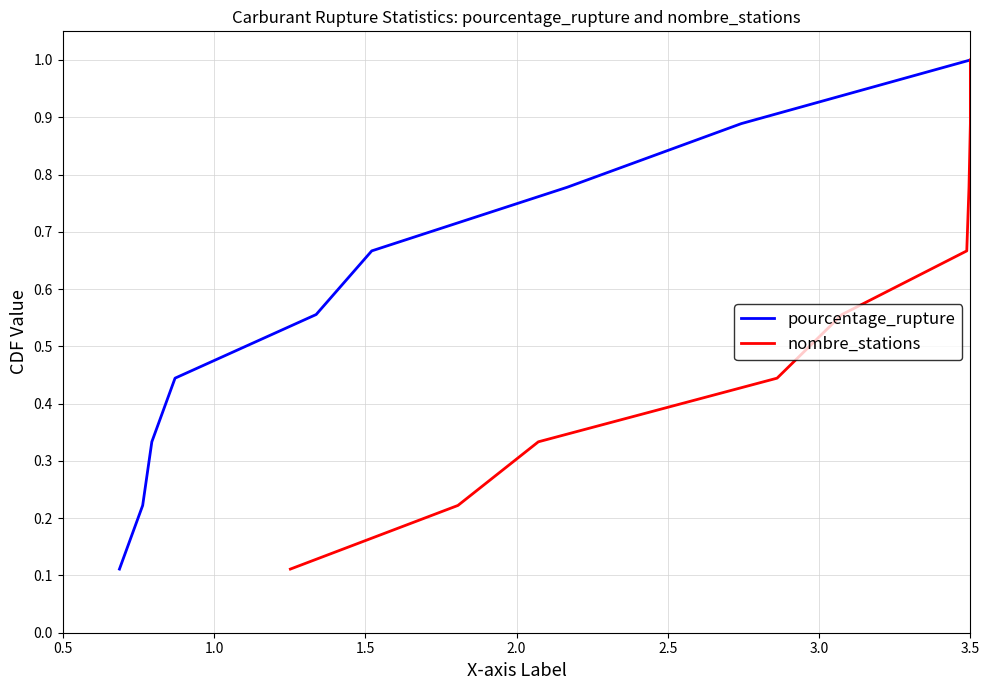

What value does the nombre_stations series have at 0.5?

0.2